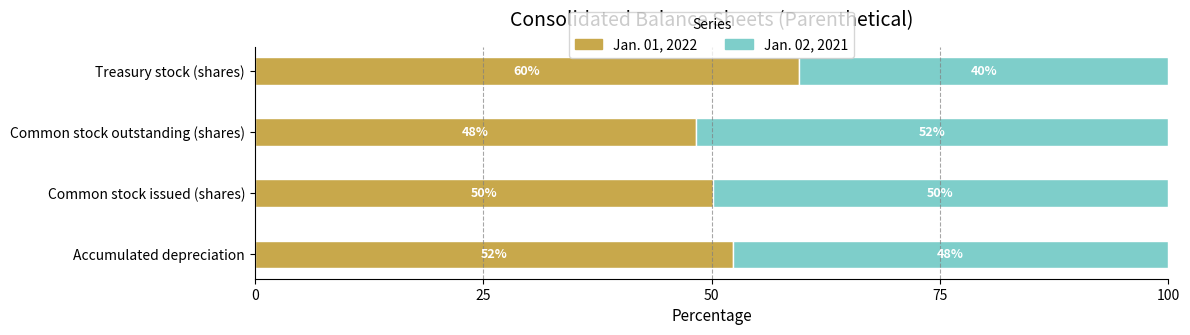

Which series has the largest total across all categories?

Jan. 01, 2022